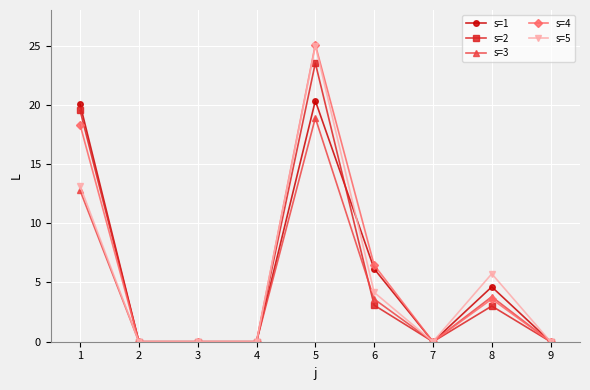

Does the chart display data point markers on the line(s)?

Yes